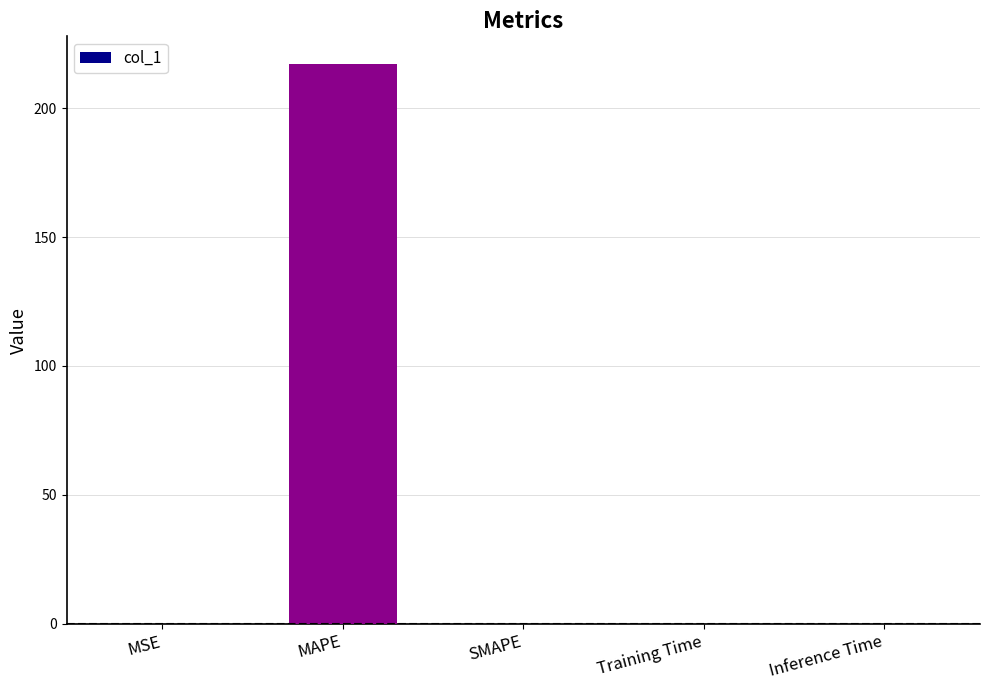

The chart shows a value of 58.1 at MAPE. True or false?

False